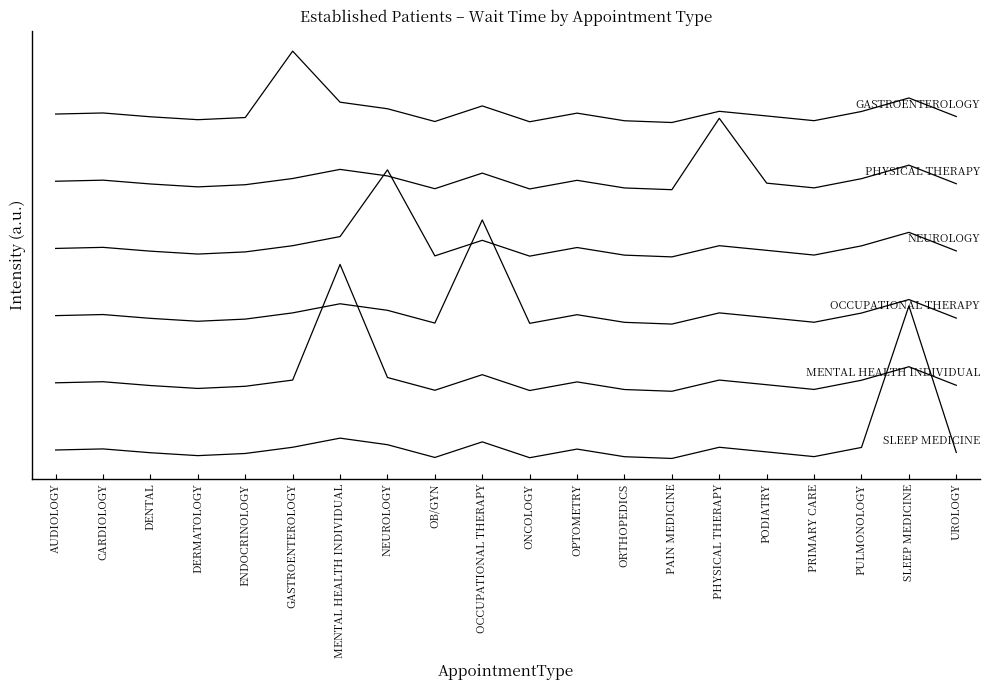

What position from the left is OCCUPATIONAL THERAPY?

10